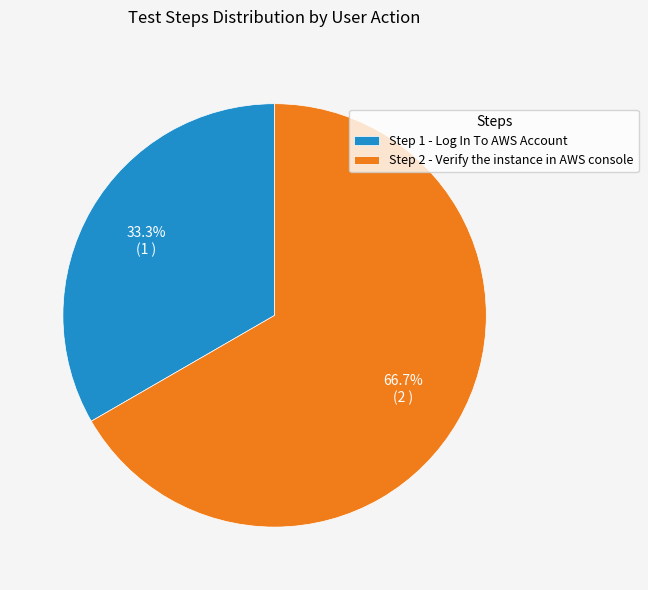

What is the total percentage of Step 2 - Verify the instance in AWS console and Step 1 - Log In To AWS Account?

100.0%